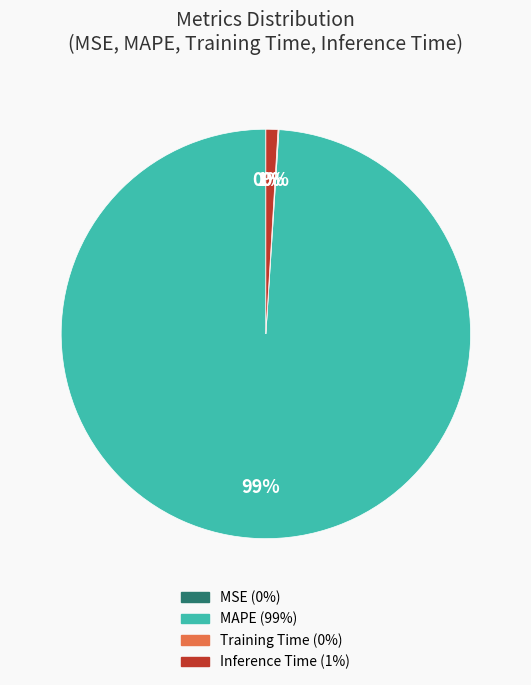

Which slice is the largest?

MAPE